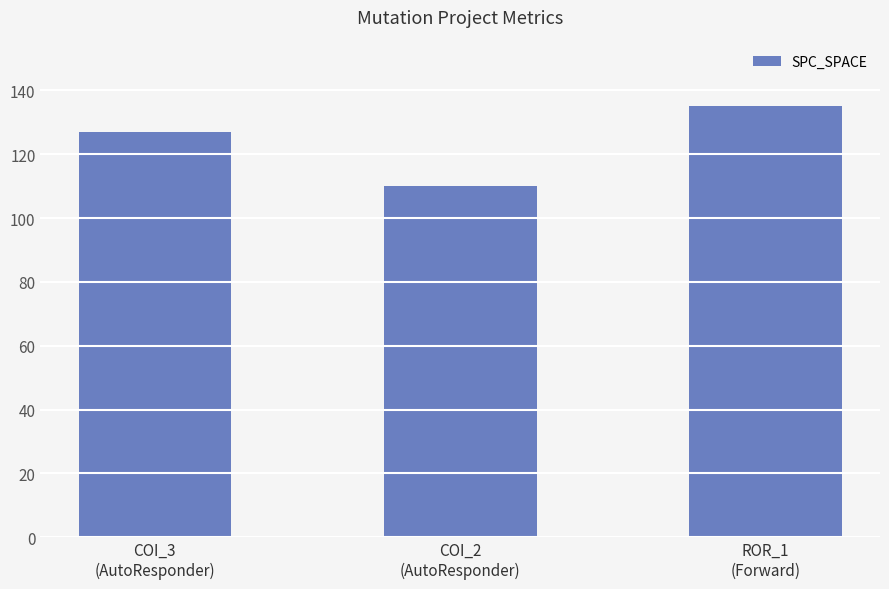

How many values are below 127?

1